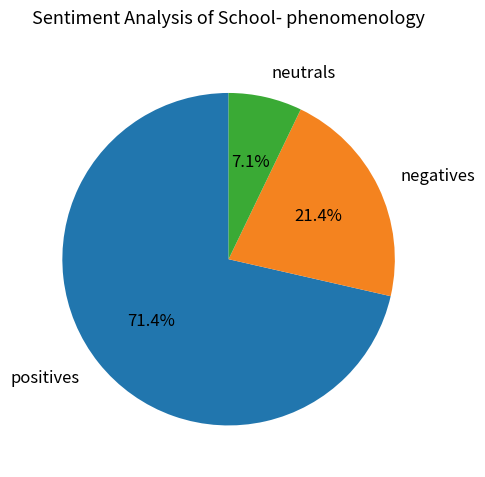

Combined, what portion of the pie is positives and neutrals?

78.6%